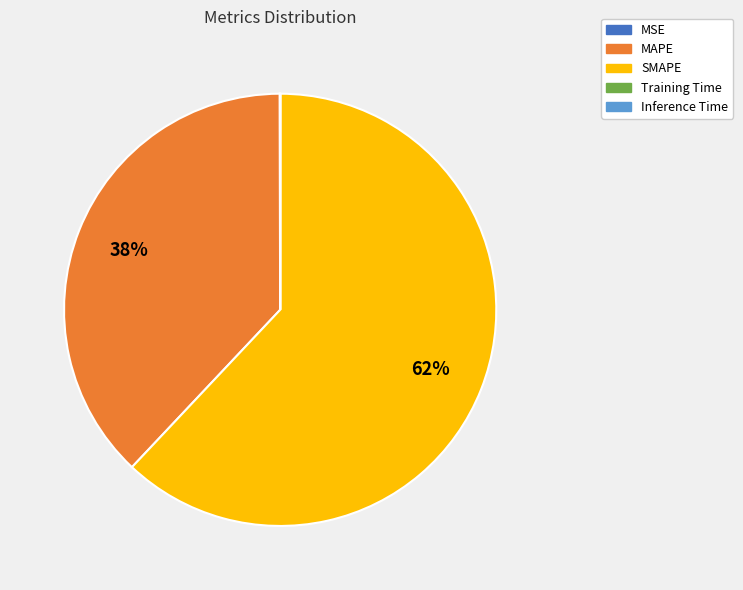

What is the largest slice in the pie chart?

SMAPE